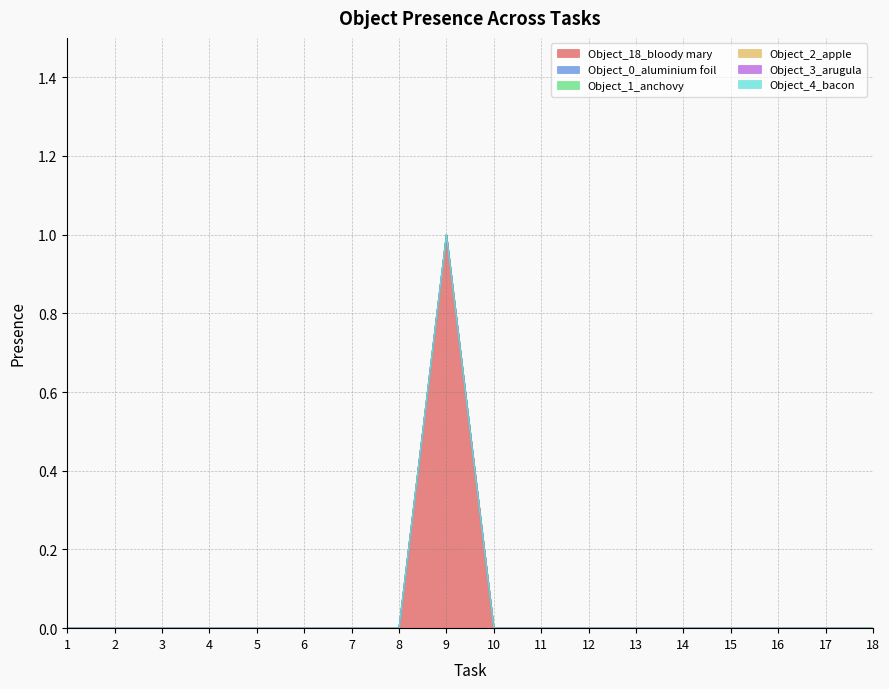

True or false: Object_2_apple and Object_3_arugula intersect in this chart.

False